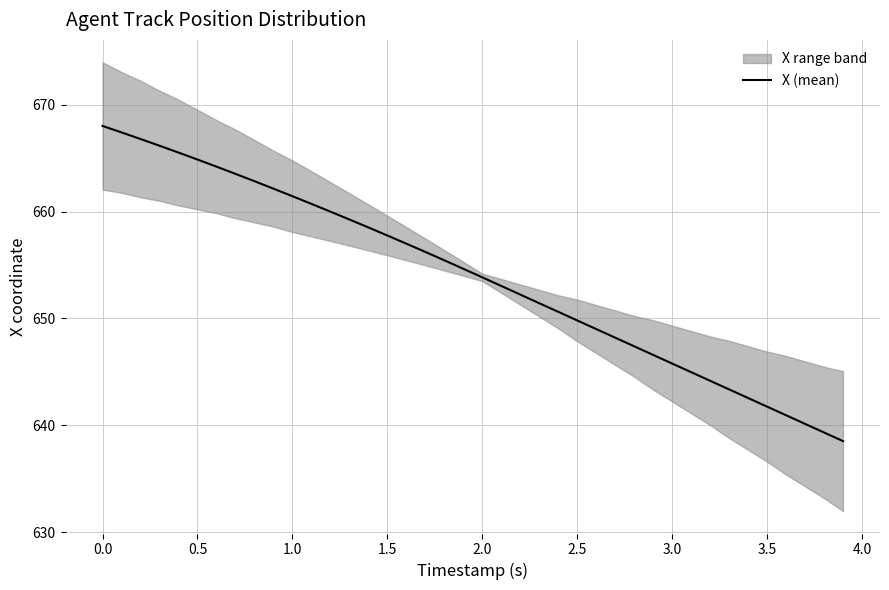

Does the chart display data point markers on the line(s)?

No